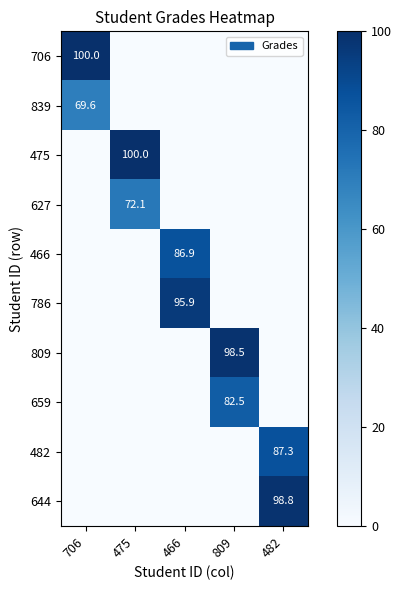

The value of 482 at 482 is 87.3. True or false?

True